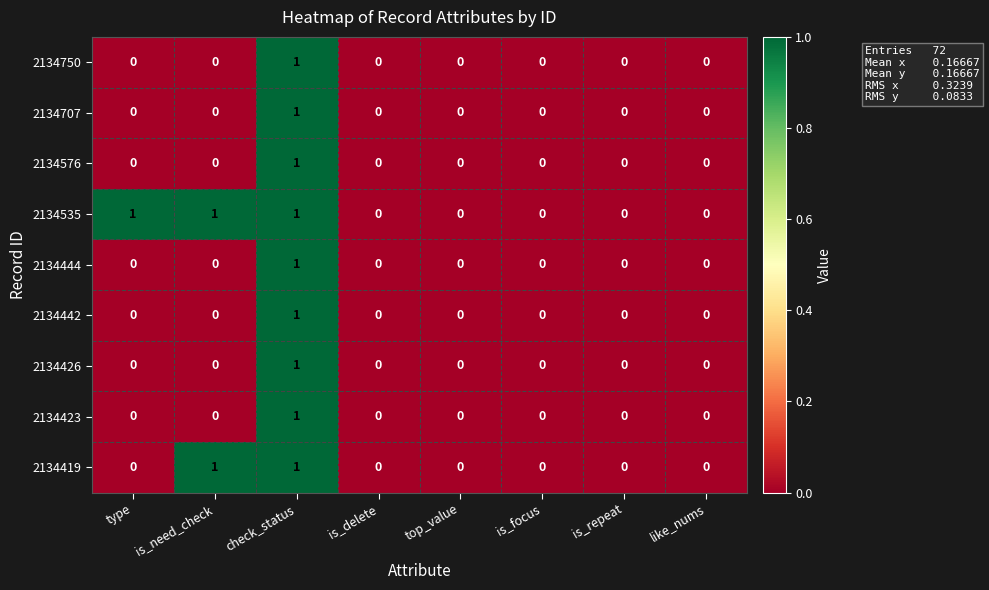

The 2134535 series shows 1 at is_delete. True or false?

False